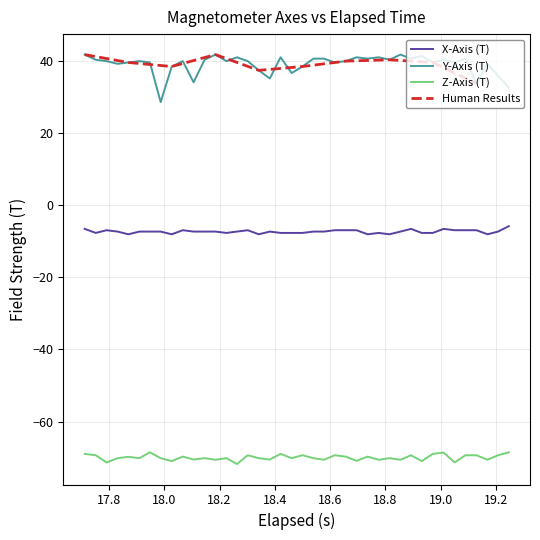

What is the maximum value for Y-Axis (T)?

41.8